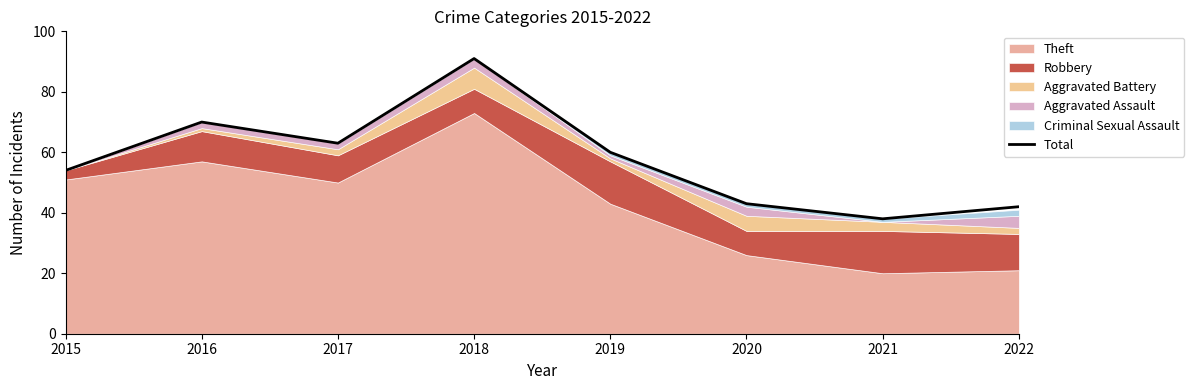

What is the value of the 2nd point from the left?

70